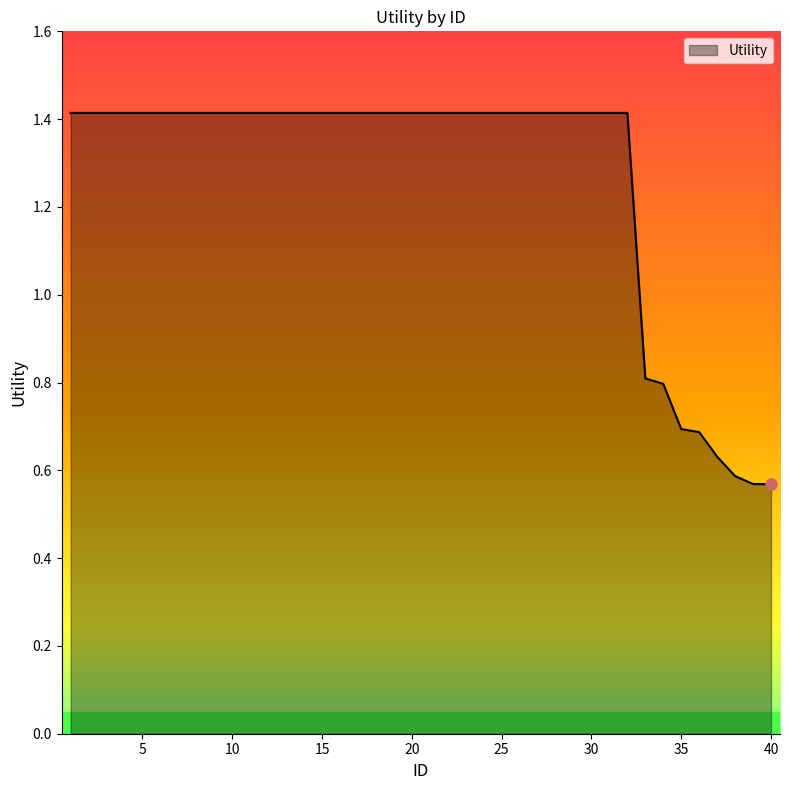

What is the difference between the maximum and minimum values?

0.8